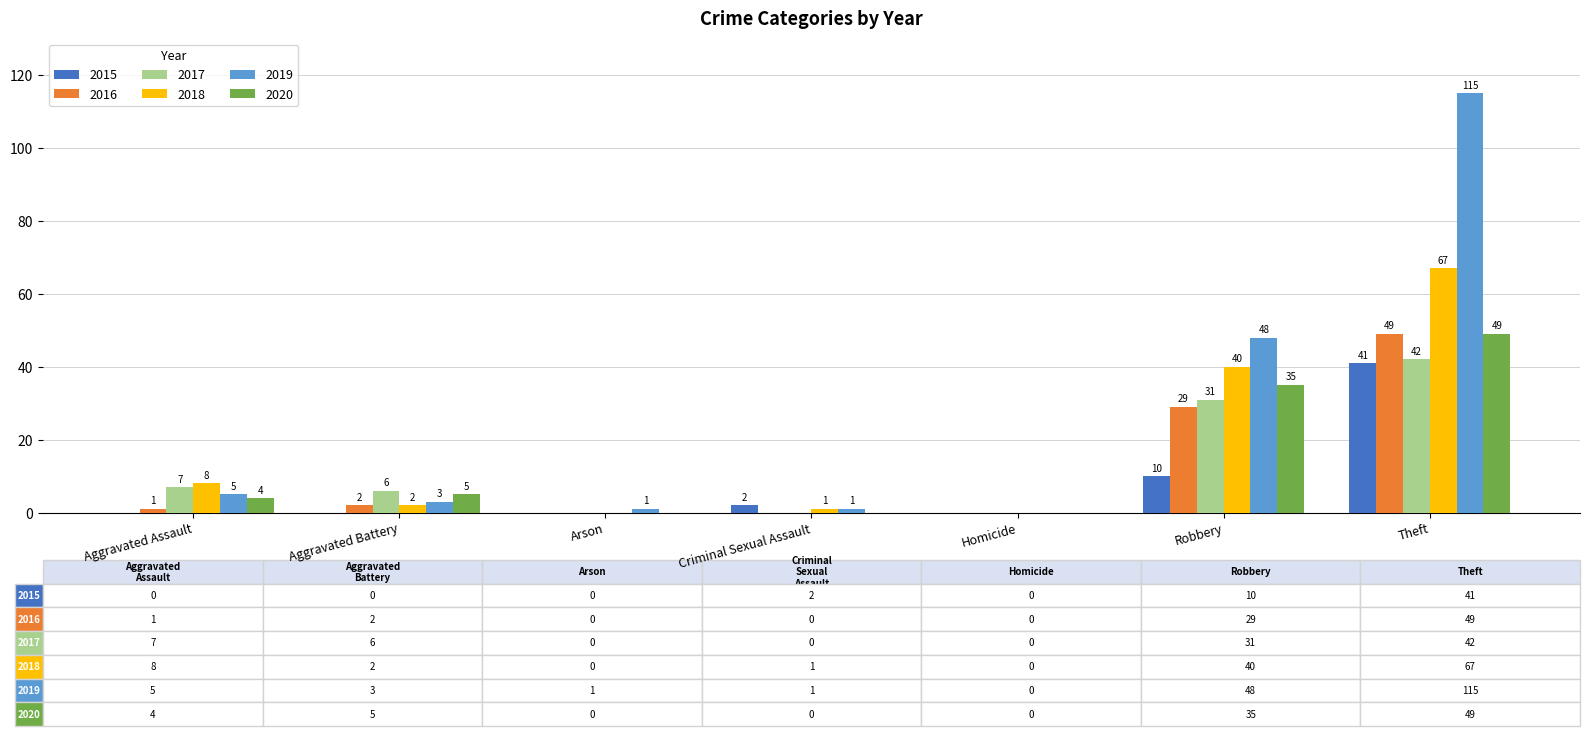

At which label is 2015 closest to 20?

Robbery